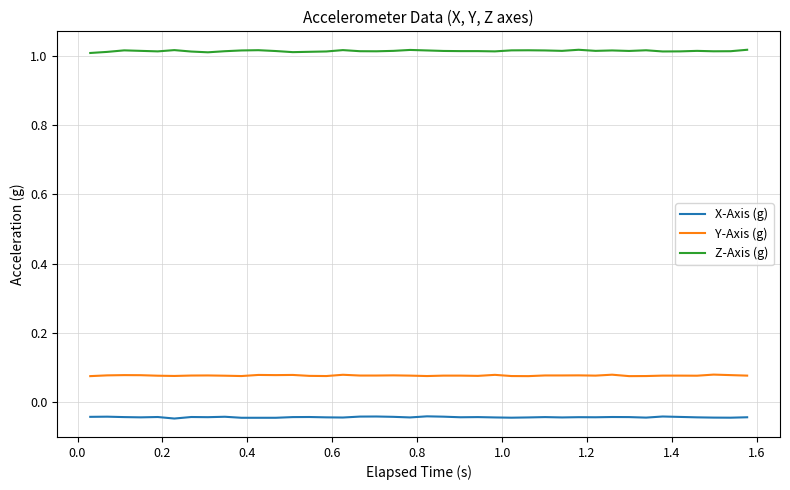

Rank the series by their maximum value, from highest to lowest.

Z-Axis (g), Y-Axis (g), X-Axis (g)